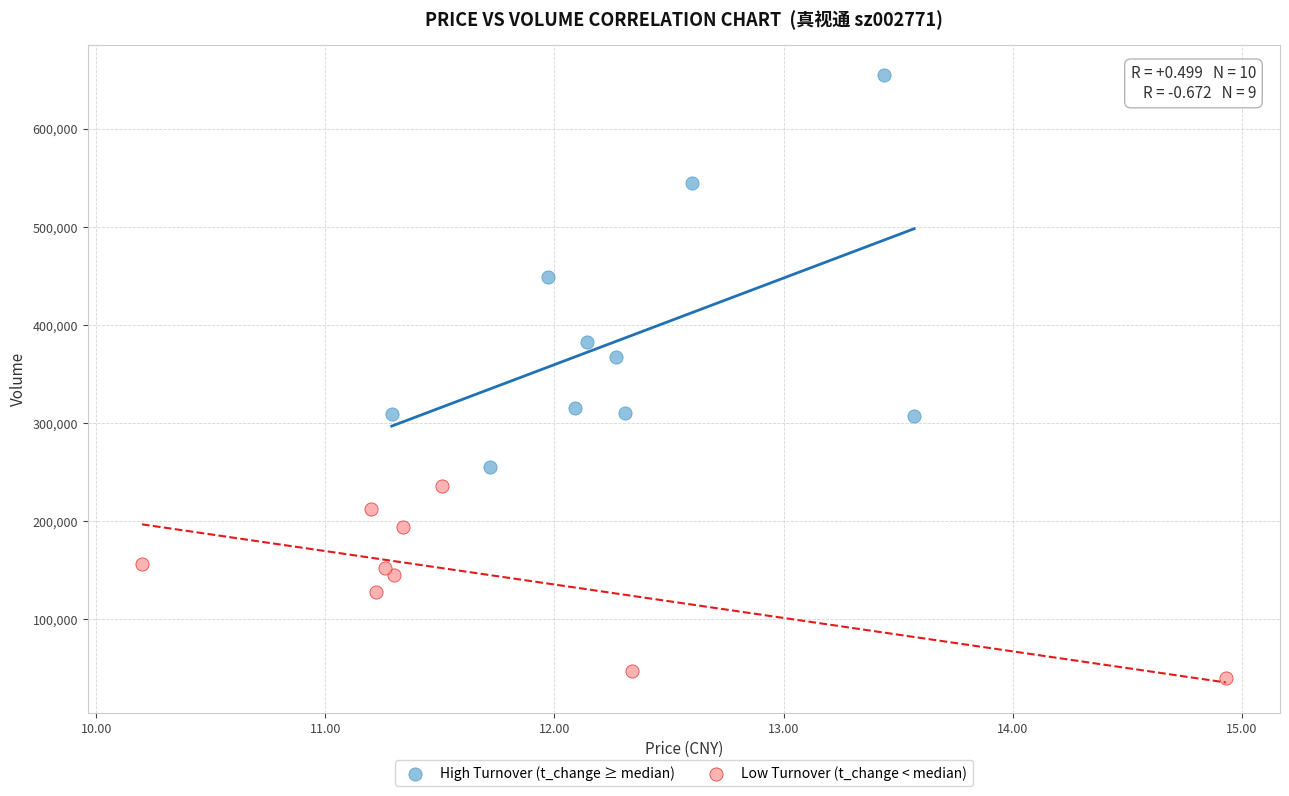

Which series has the largest Y range (max minus min)?

High Turnover (t_change ≥ median)